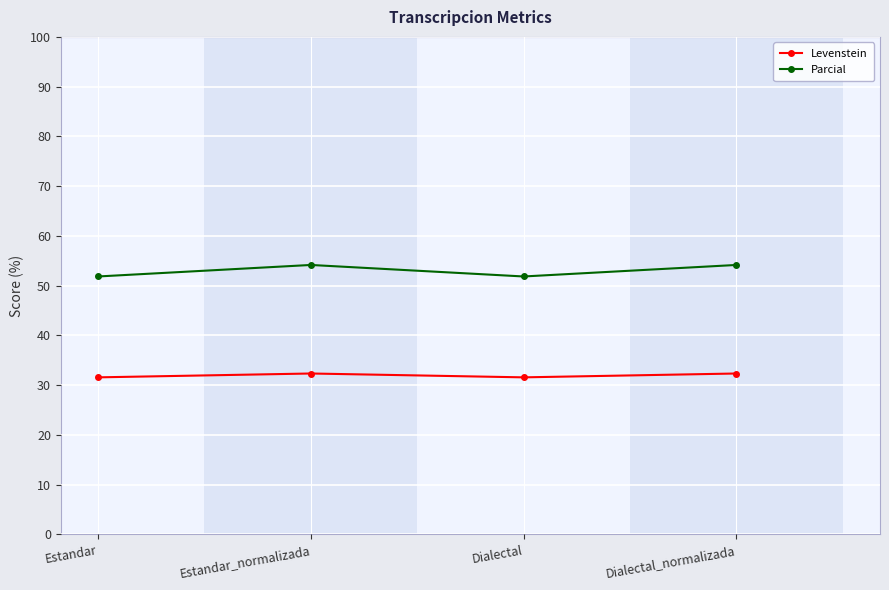

What is the minimum value for Parcial?

51.9